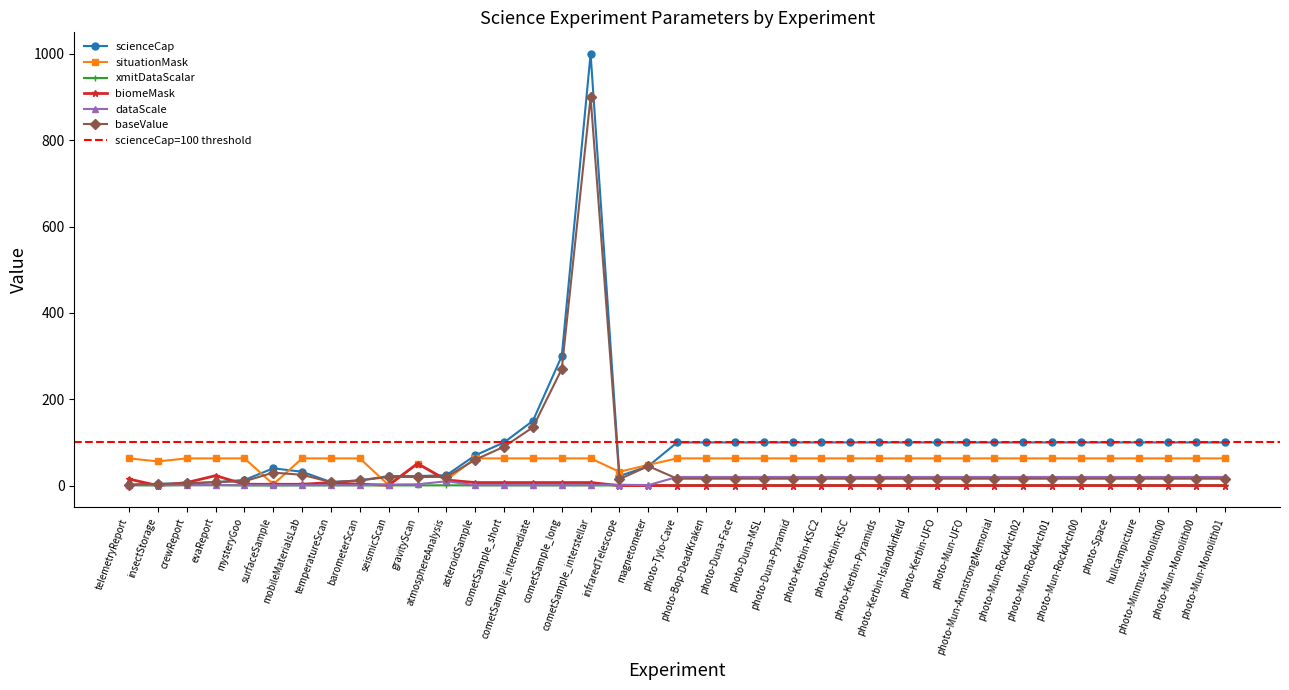

What is the sum of the baseValue values at photo-Kerbin-KSC and photo-Mun-ArmstrongMemorial?

32.0